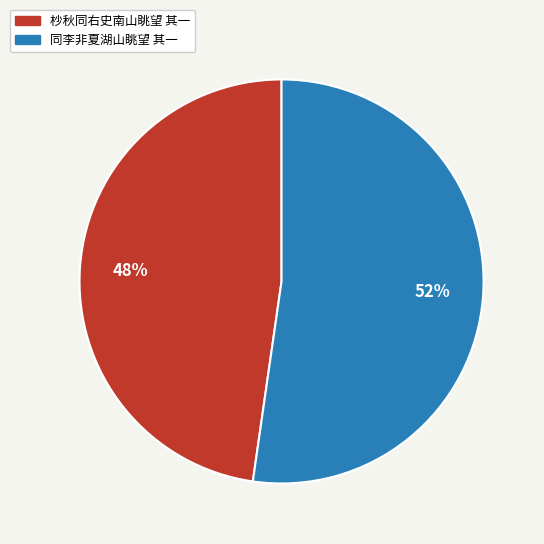

Approximately how many times larger is the value at 杪秋同右史南山眺望 其一 compared to 同李非夏湖山眺望 其一?

0.9